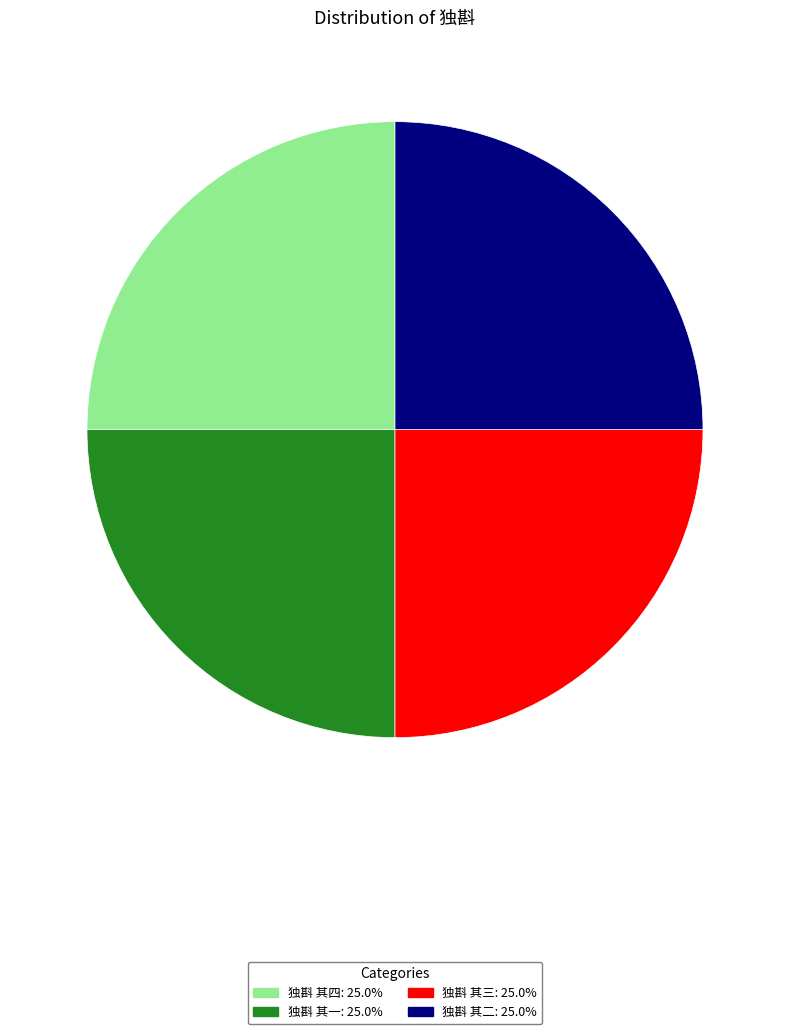

Count the number of slices in the pie.

4